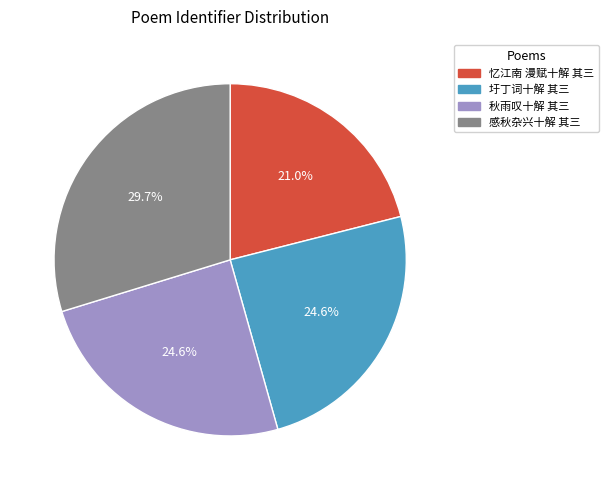

Is there any slice that represents more than half of the pie?

No